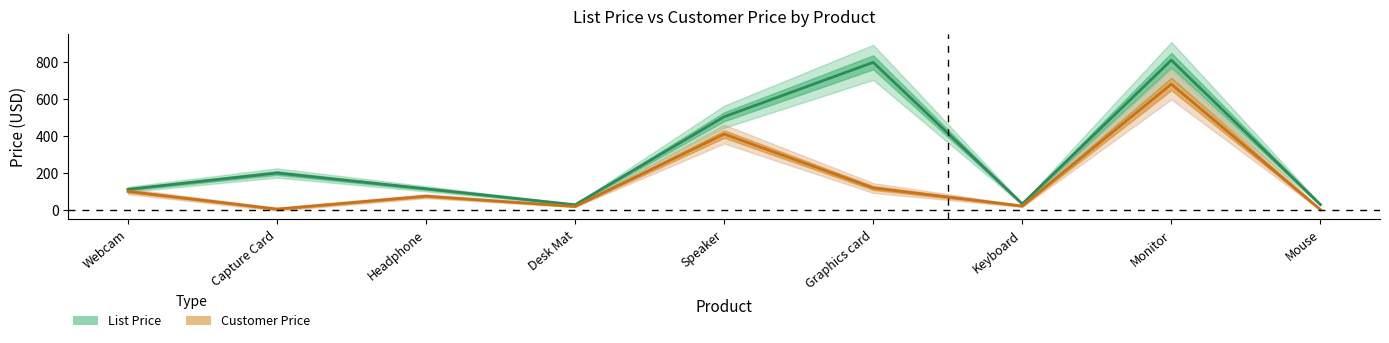

What is the difference between the maximum and minimum values in the List Price series?

784.3